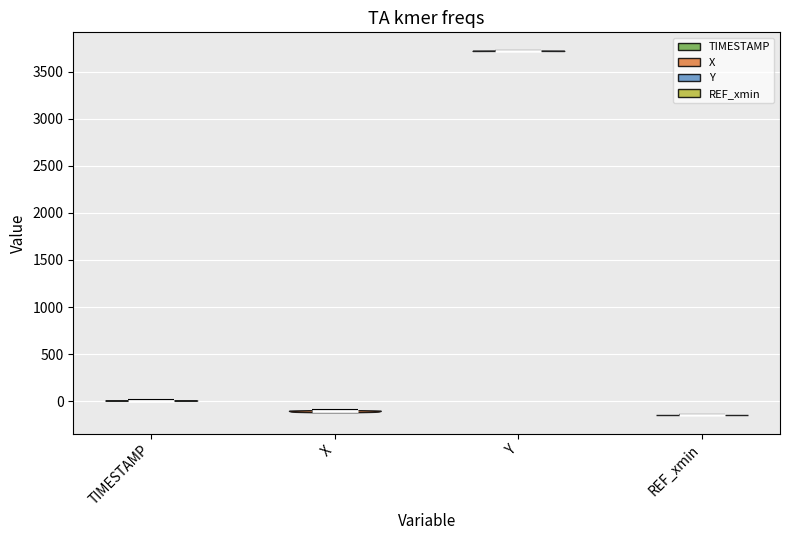

Reading left to right, read every violin against the y-axis: where its median line is, and the lowest and highest points it reaches. The values are not printed on the chart, so give them approximately, as read against the axis.

TIMESTAMP: median line 0, lowest point 0, highest point 0
X: median line -100, lowest point -100, highest point -100
Y: median line 3700, lowest point 3700, highest point 3700
REF_xmin: median line -150, lowest point -150, highest point -150